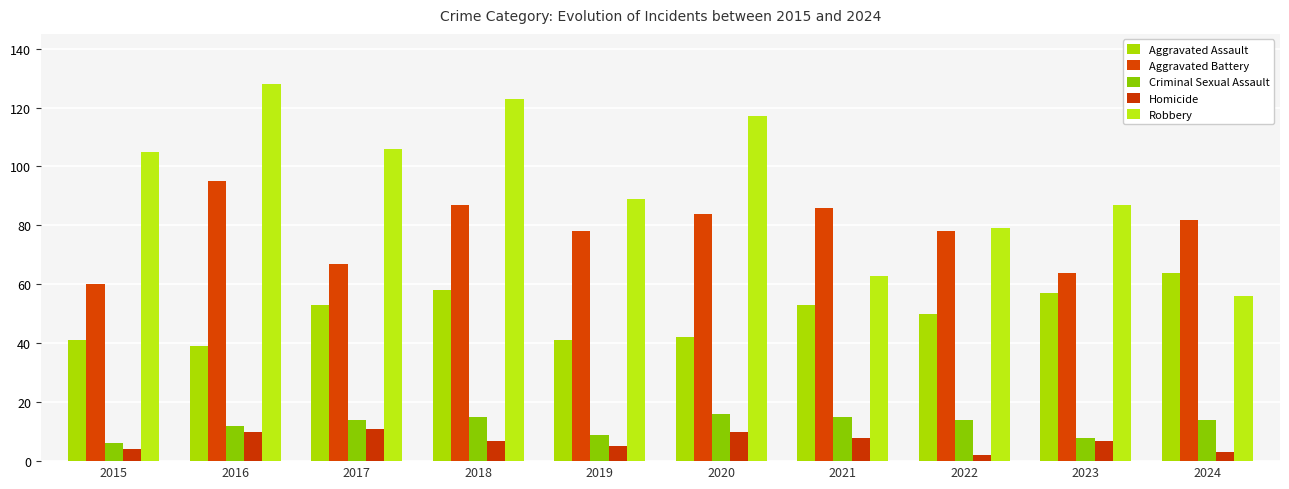

How many distinct data groups are displayed?

5